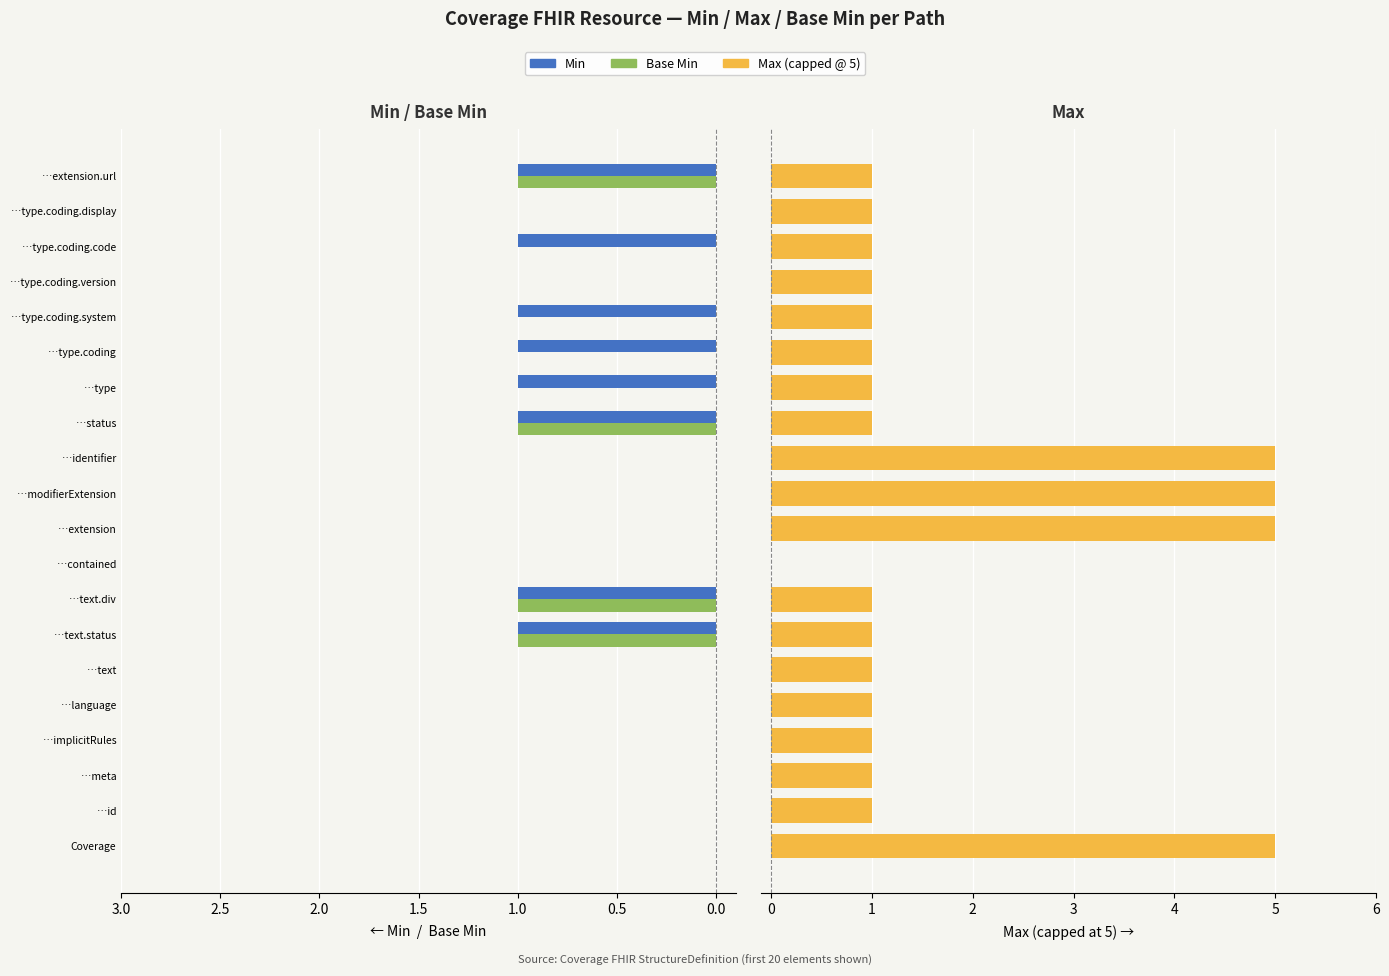

At how many categories does at least one series exceed 3?

4